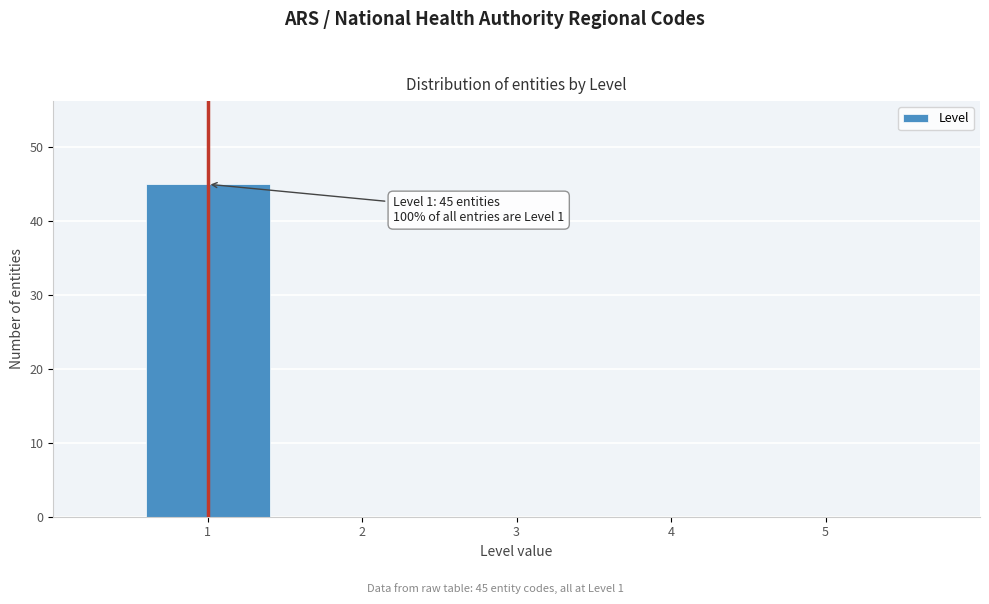

Which range on the x-axis has the tallest bar?

0.5 to 1.5